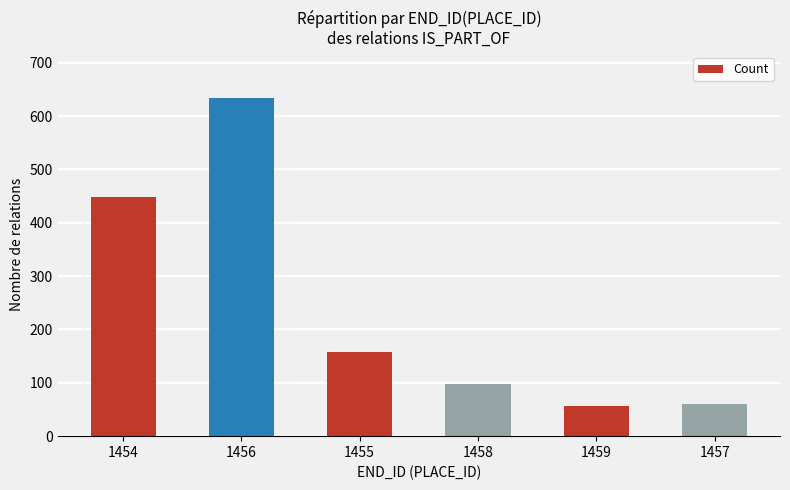

Is it true that the value at 1455 is 158?

True